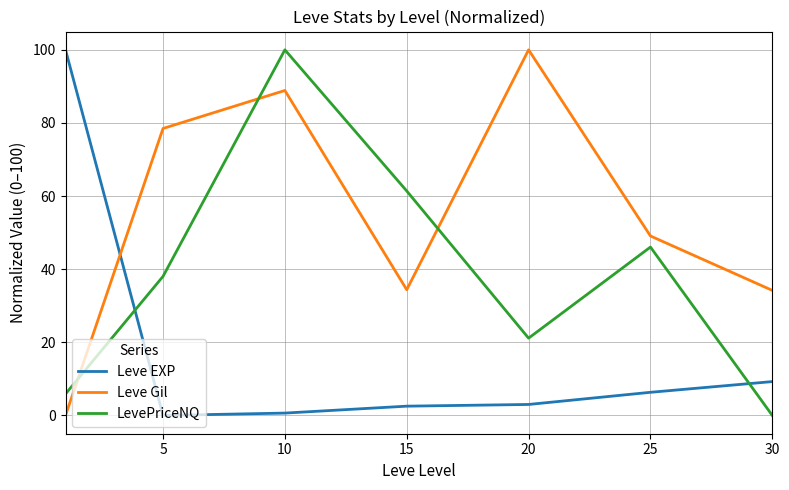

What is the highest value of the Leve EXP series?

100.0